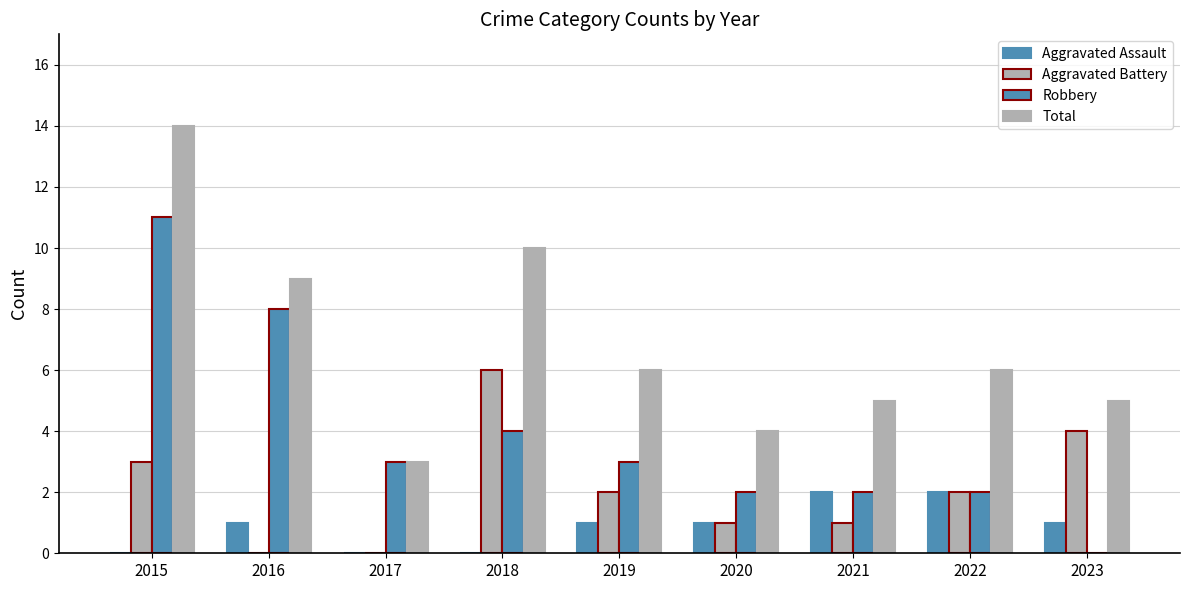

At which label is Total closest to 8?

2016